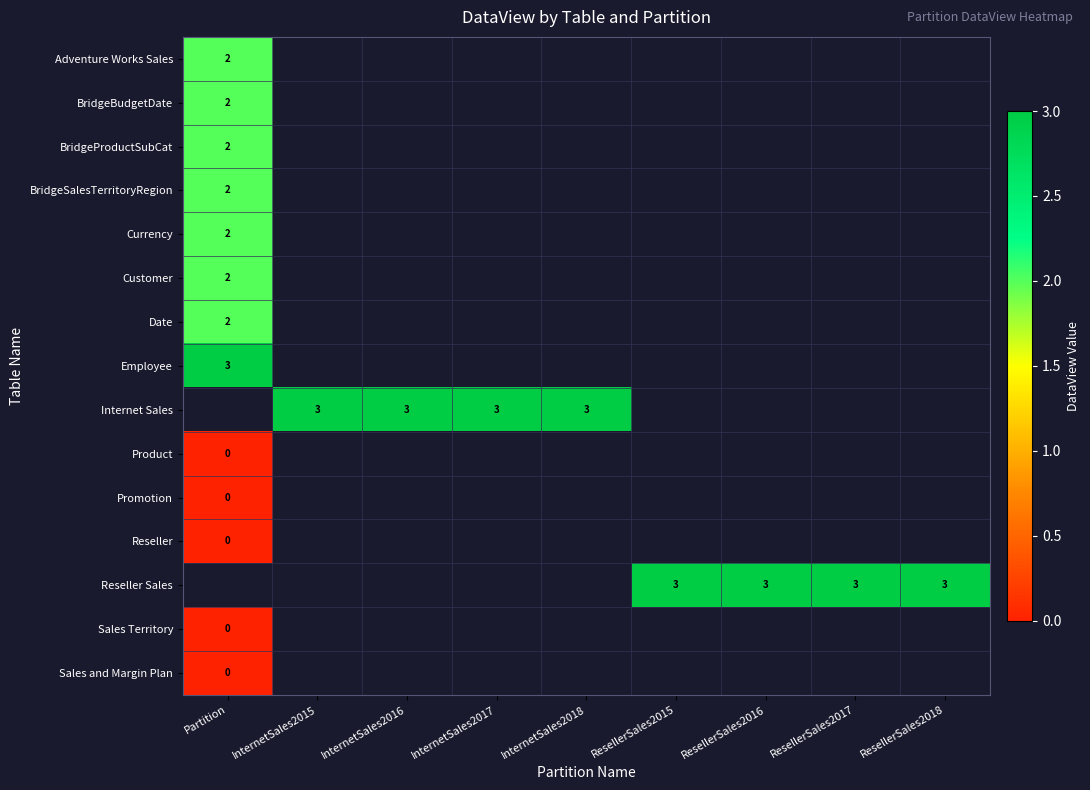

The value of BridgeSalesTerritoryRegion at InternetSales2018 is -1. True or false?

True